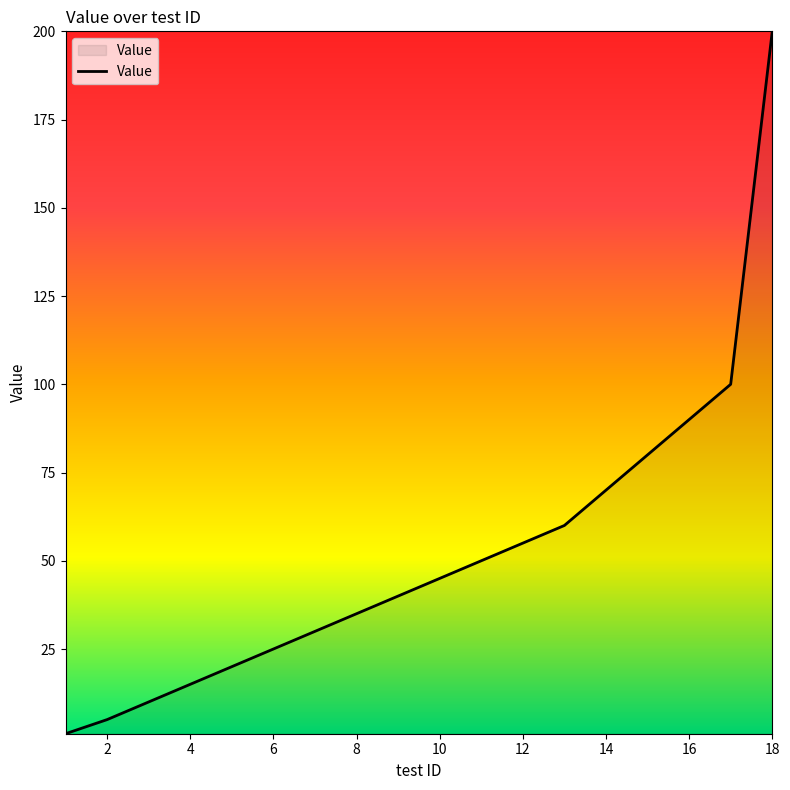

What is the maximum value shown in the chart?

200